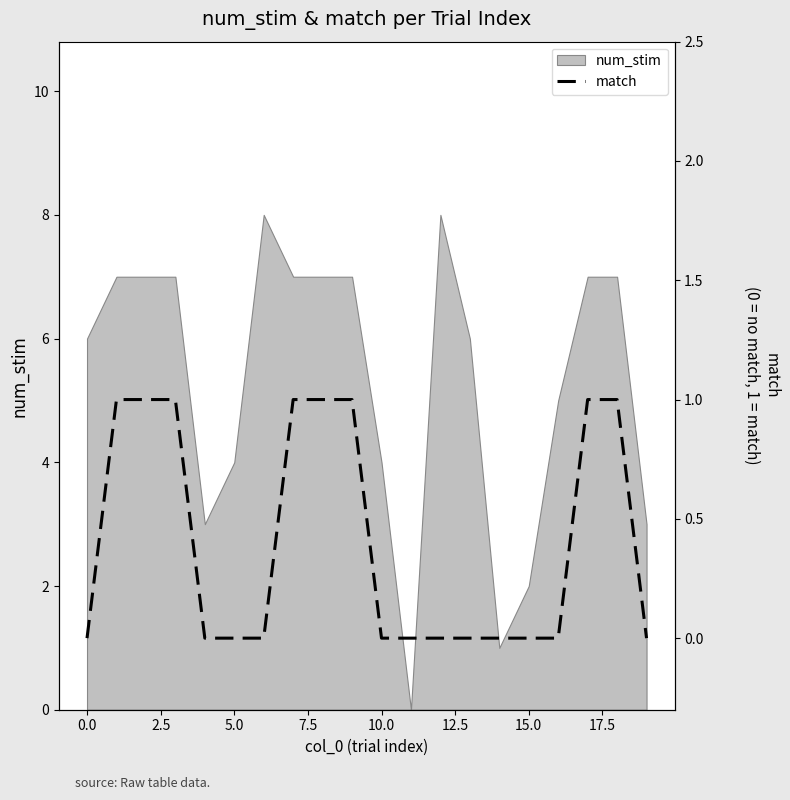

How many lines are shown in the chart?

1